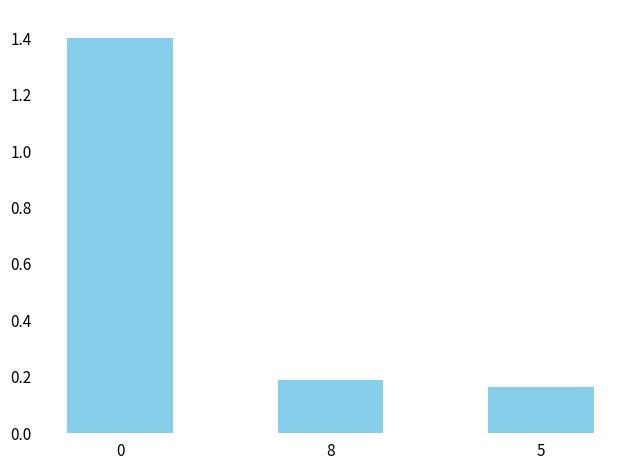

What is the label of the 2nd bar from the left?

8